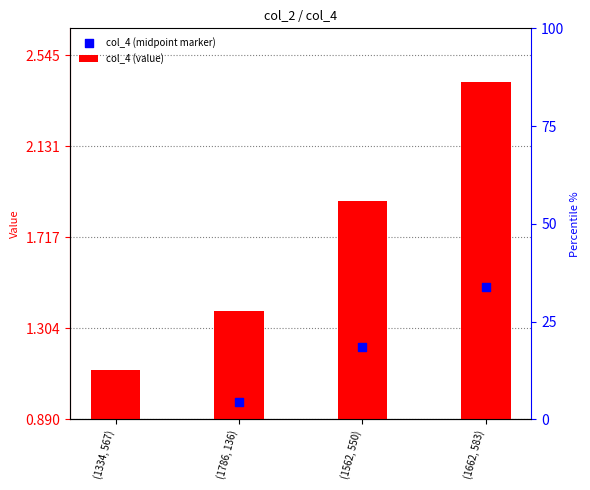

Which series contains the lowest Y value?

col_4 (value)